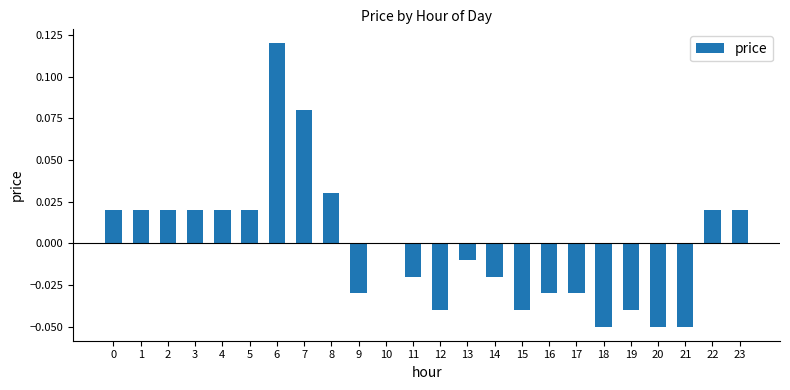

The chart shows a value of -0.0 at 11. True or false?

True